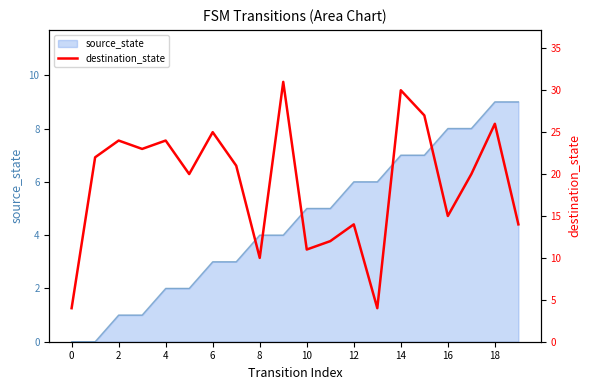

What is the label of the 5th point from the right?

15